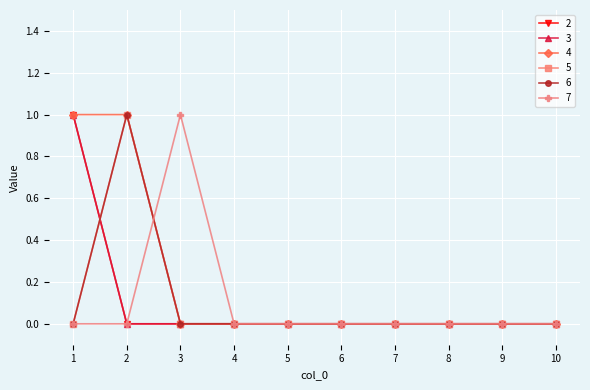

At which category is the sum across all series the highest?

1